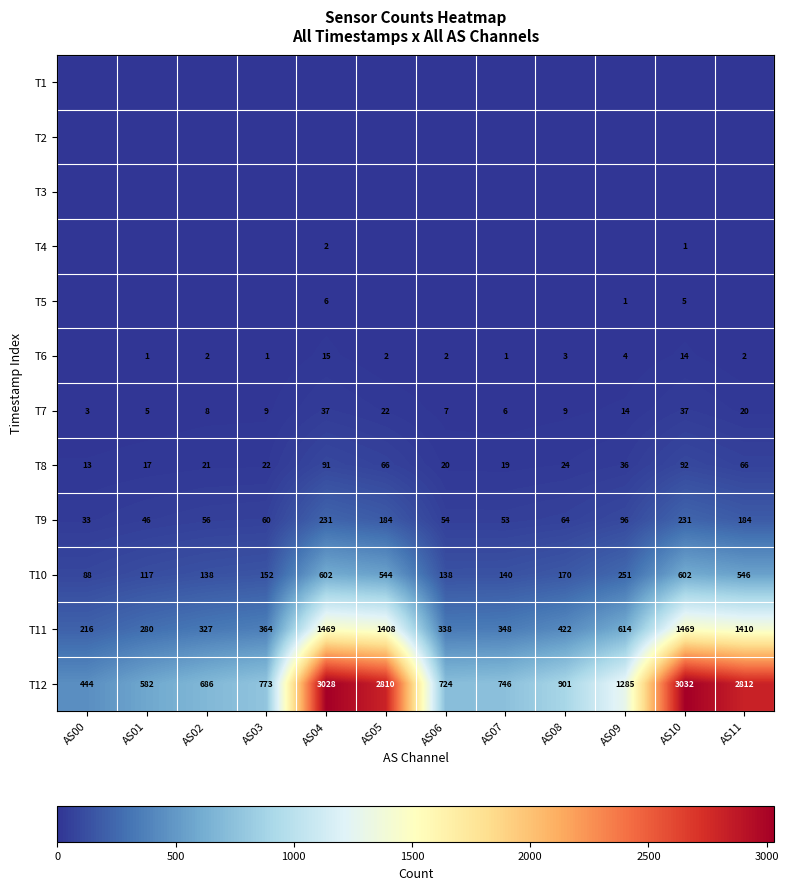

What is the approximate value of T11 at AS10, to the nearest 10?

1470